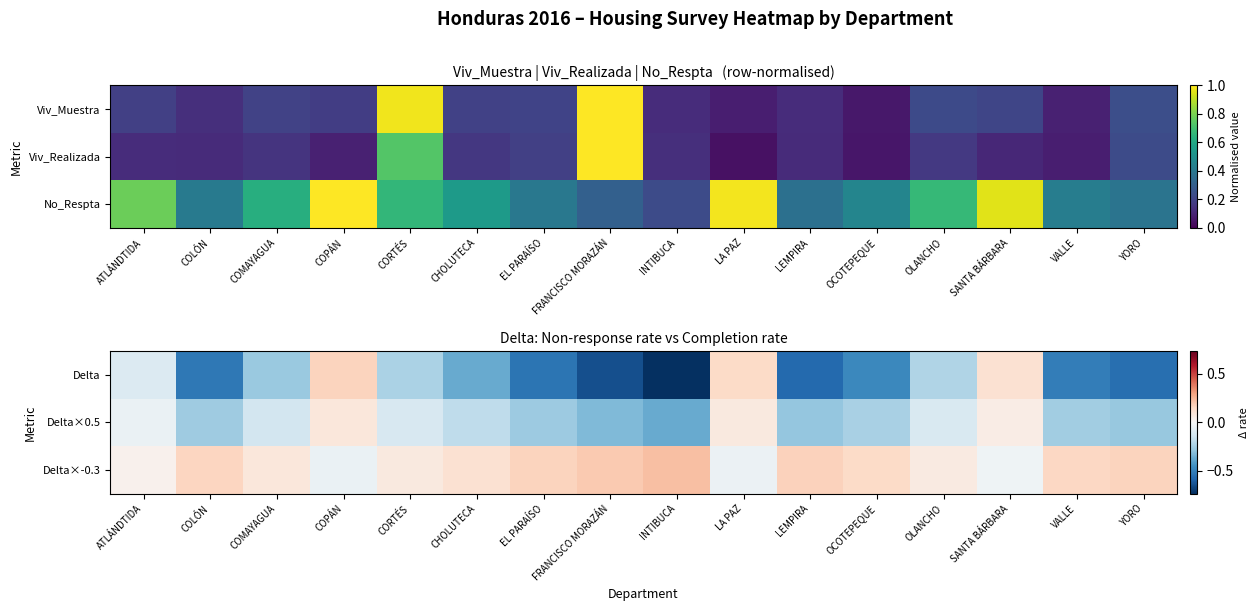

Which category has the lowest value in the Delta series?

INTIBUCA